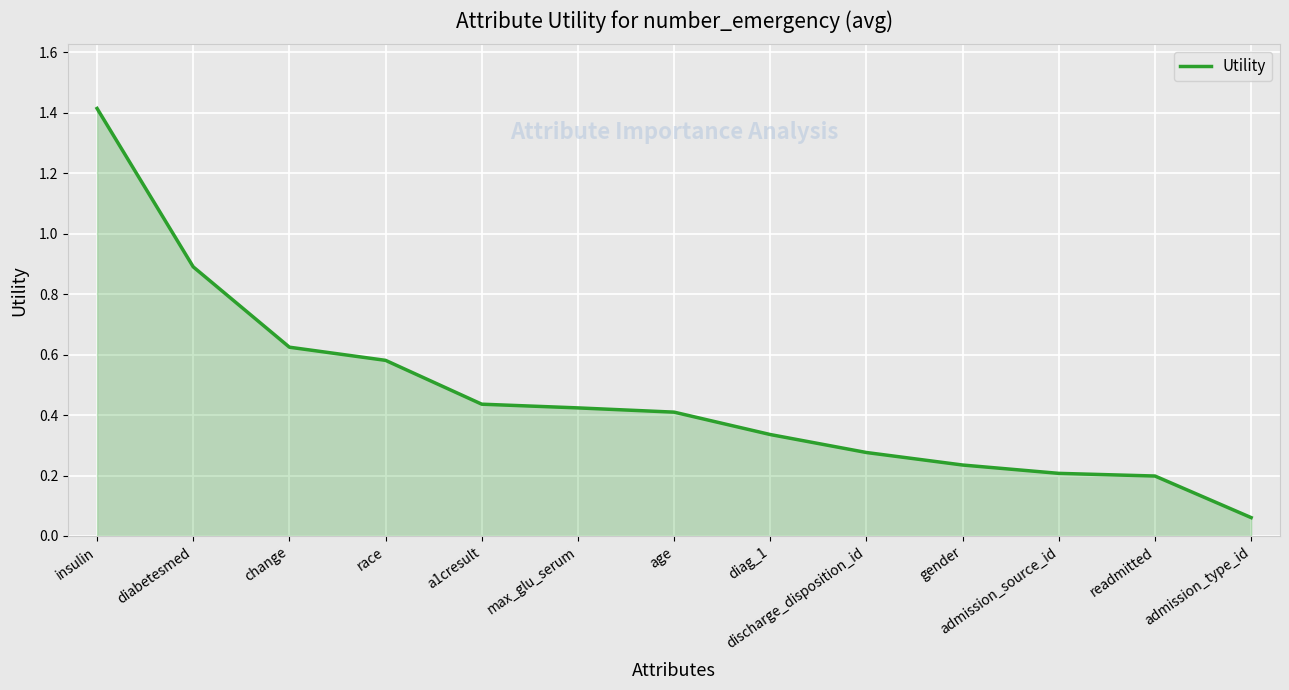

Is it true that the value at readmitted is 0.4?

False